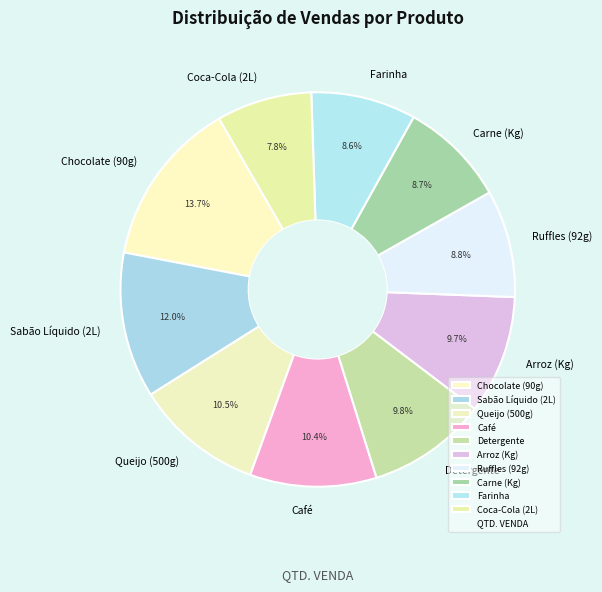

Count the number of slices in the pie.

10